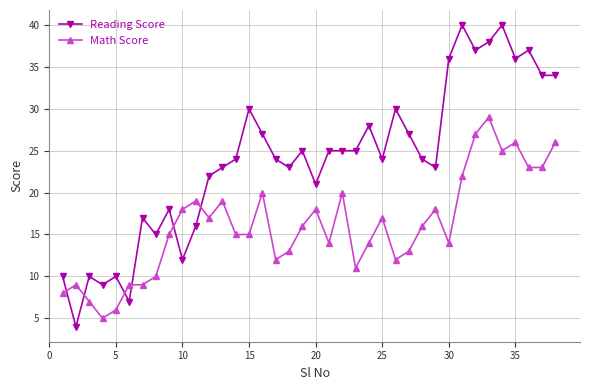

What is the greatest value displayed?

40